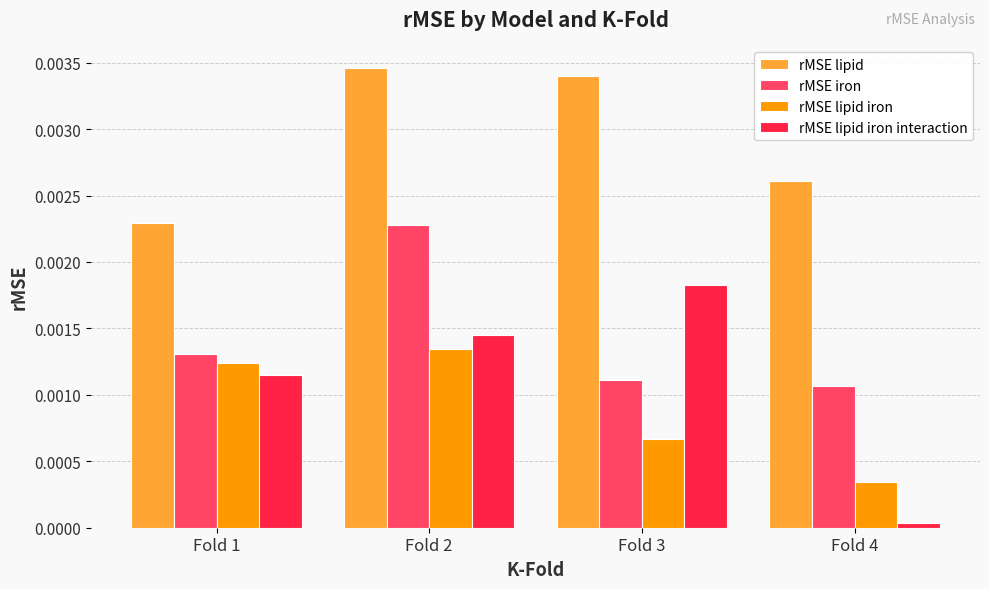

Where is rMSE lipid iron nearest to the value 0?

Fold 4